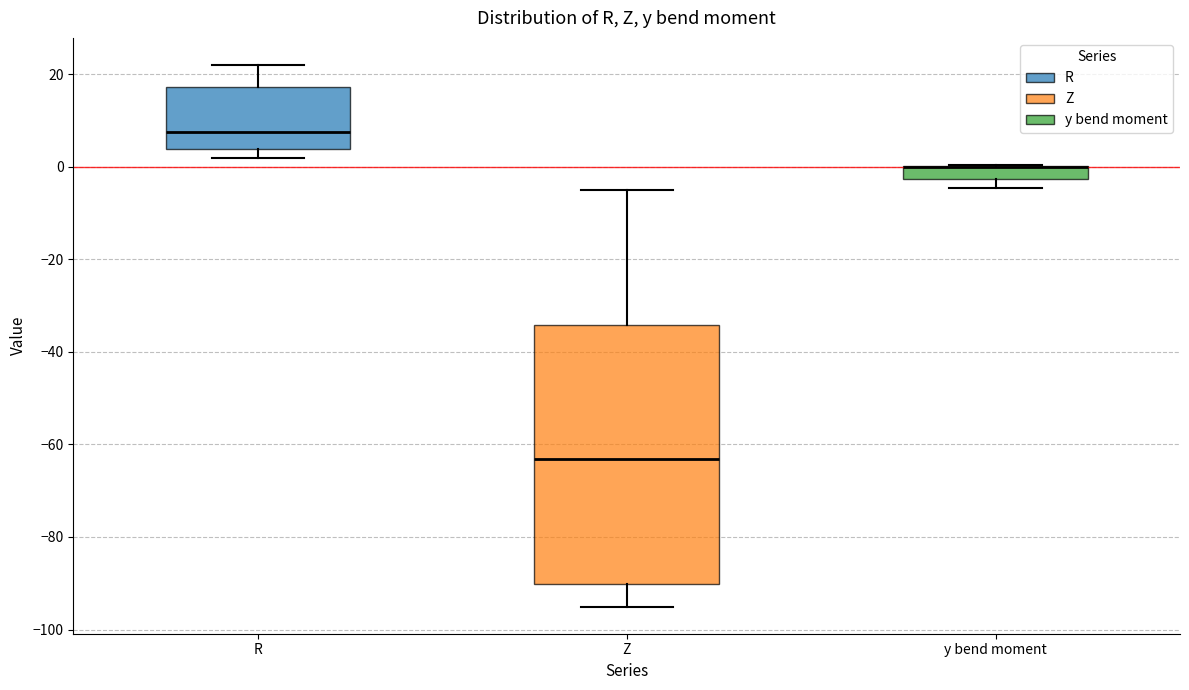

Comparing the boxes themselves (not the whiskers), which one is the tallest?

Z